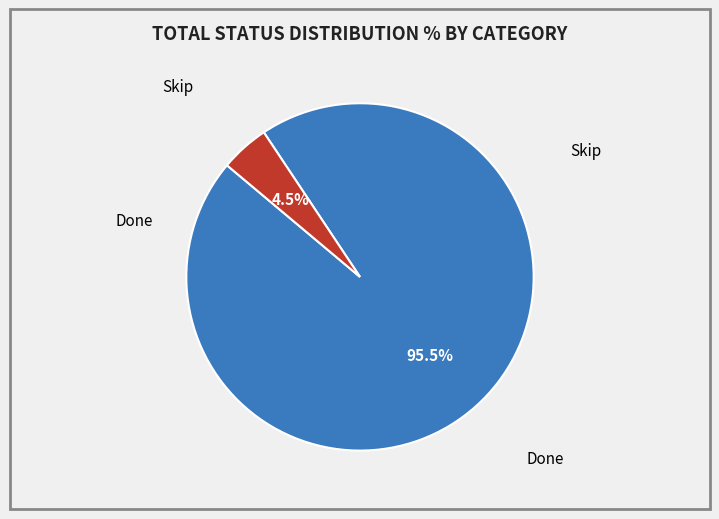

Count the number of slices in the pie.

2